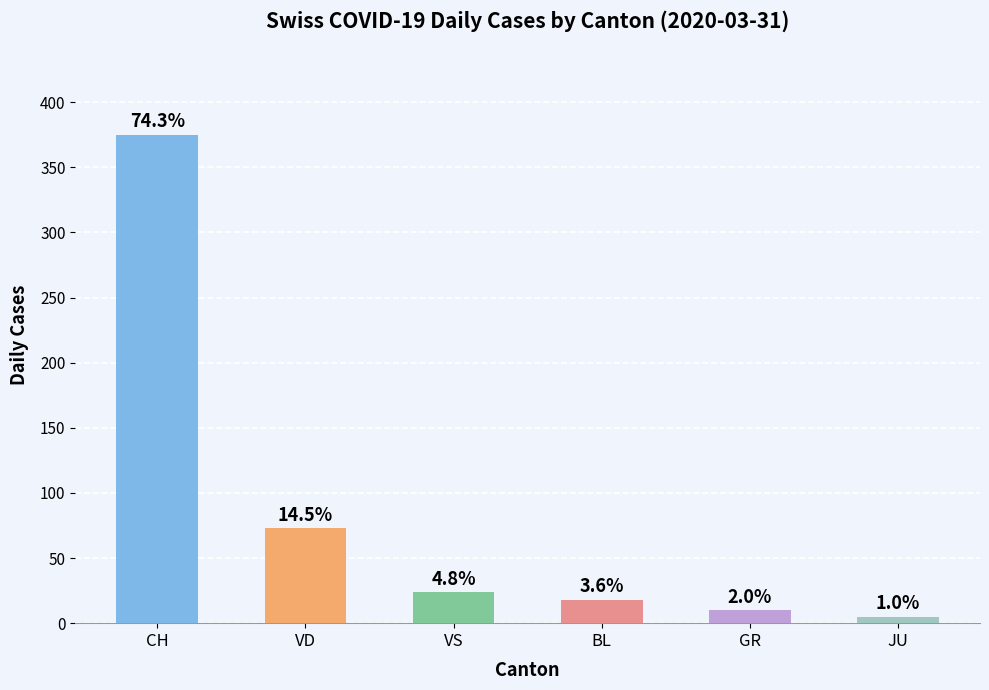

Are the bars horizontal?

No